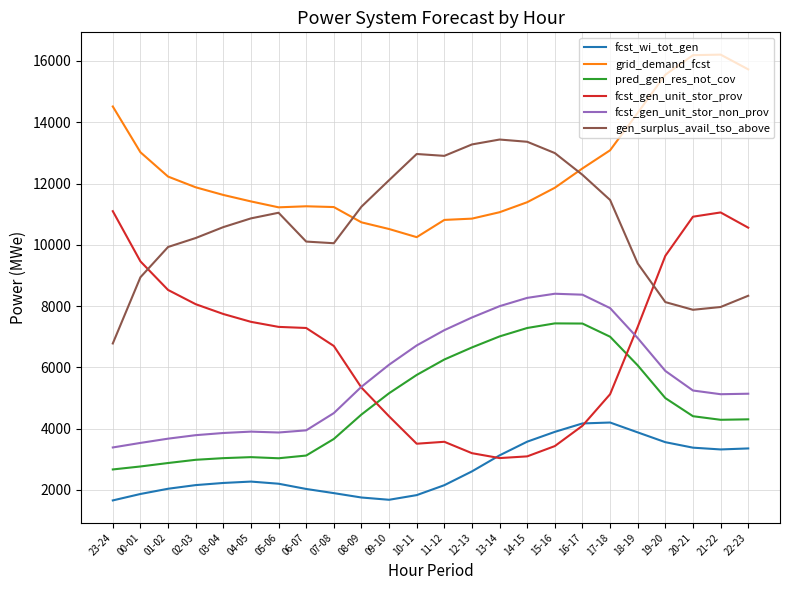

What is the minimum value shown in the chart?

1655